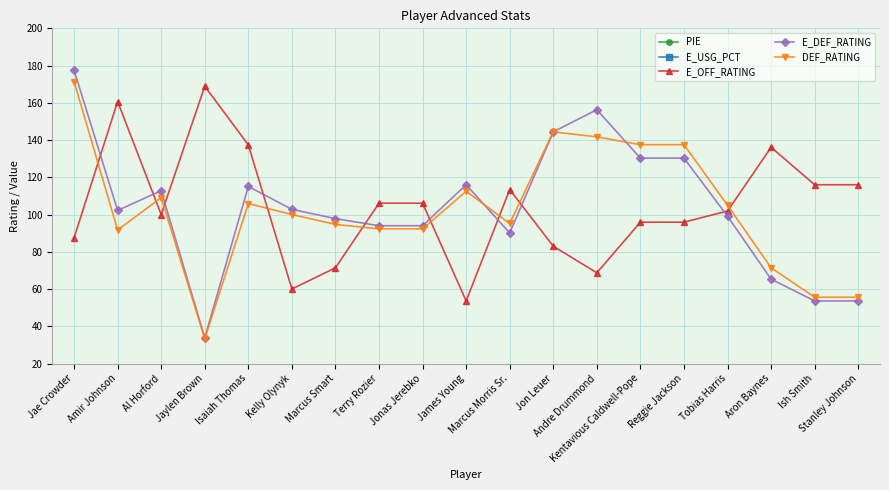

Where is the first local minimum for DEF_RATING?

Amir Johnson